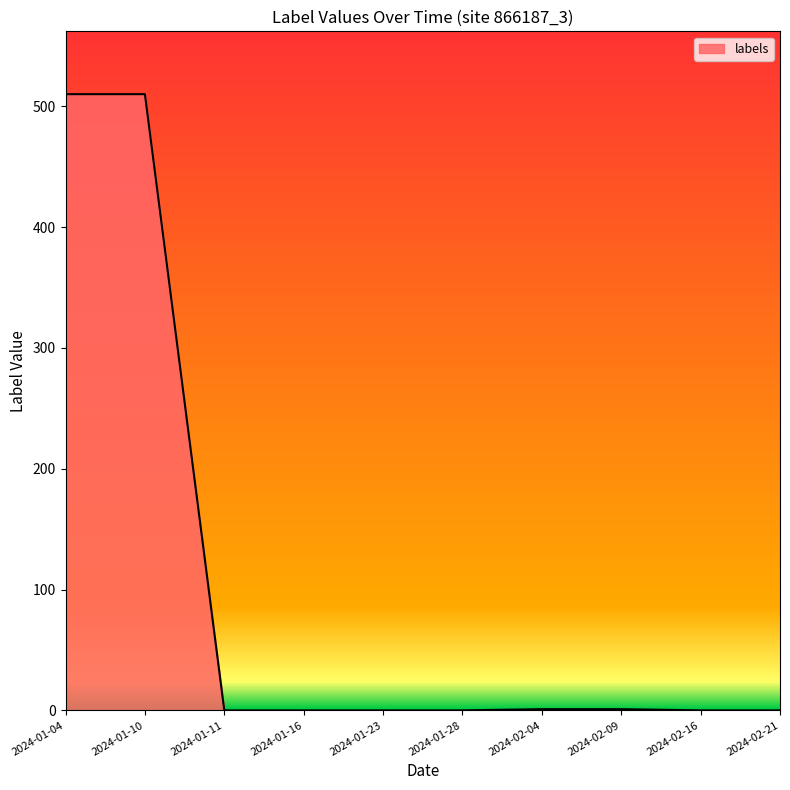

What is the maximum value shown in the chart?

510